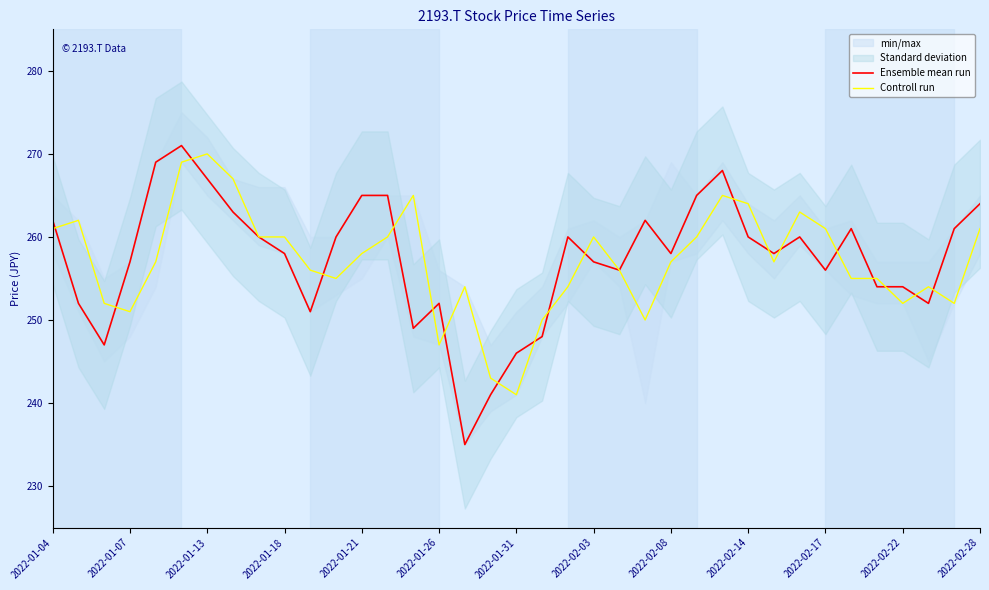

How many values in the Controll run series are below 257?

17